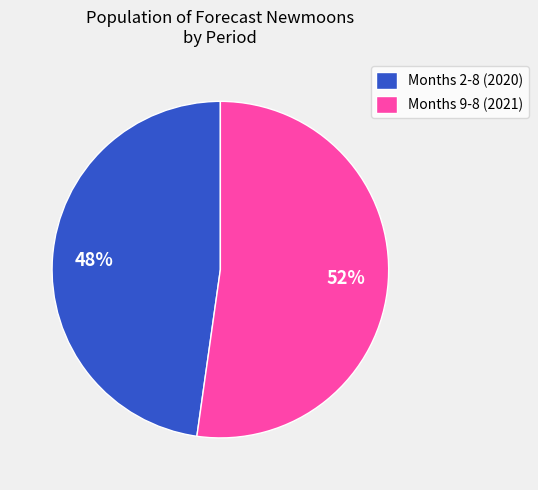

What percentage is the Months 2-8 (2020) slice, to the nearest percent?

48%